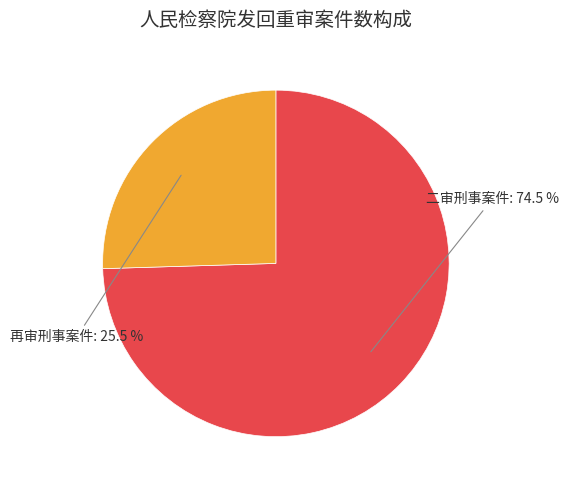

Is there any slice that represents more than half of the pie?

Yes